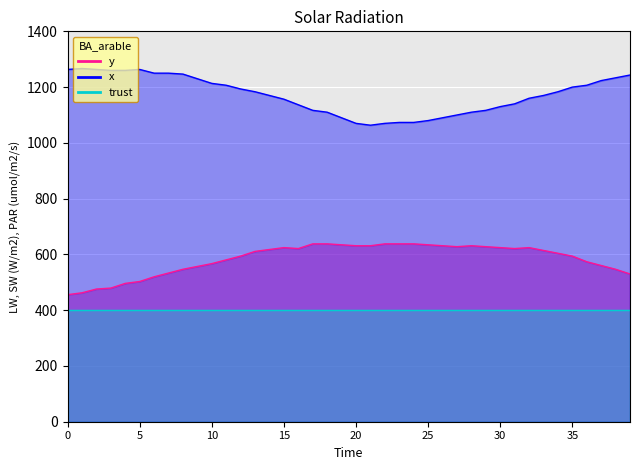

What is the value of the x point at the 24th from the left?

1073.3